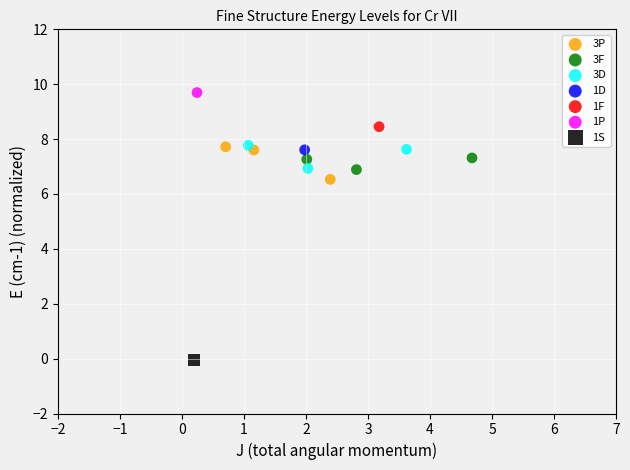

What are all the series names shown in the legend?

3P, 3F, 3D, 1D, 1F, 1P, 1S